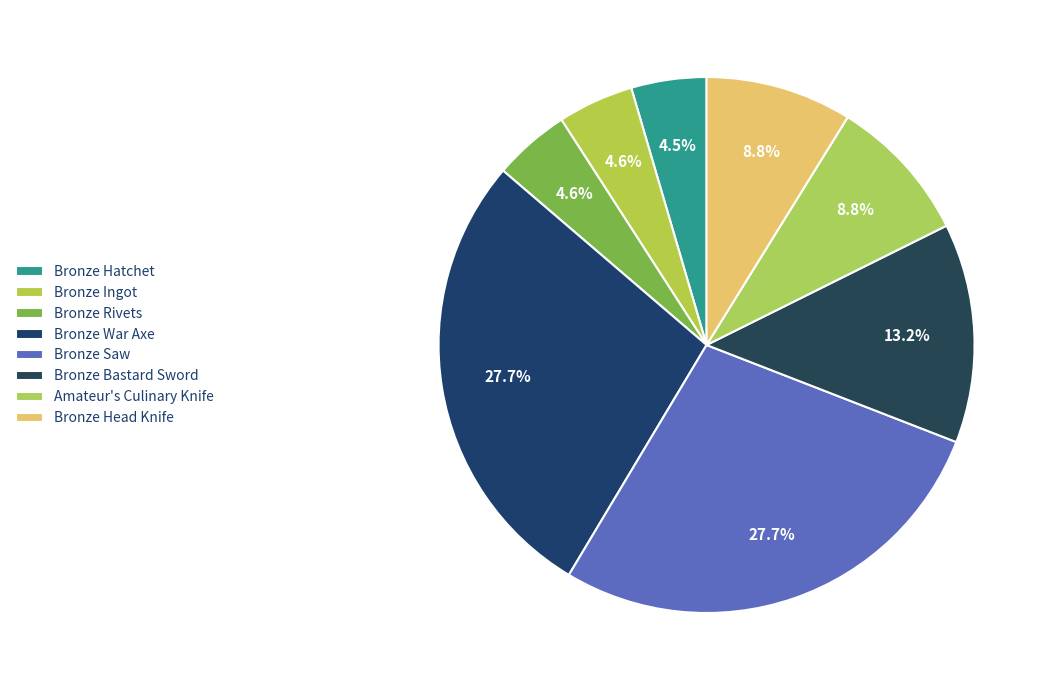

Count the number of slices in the pie.

8